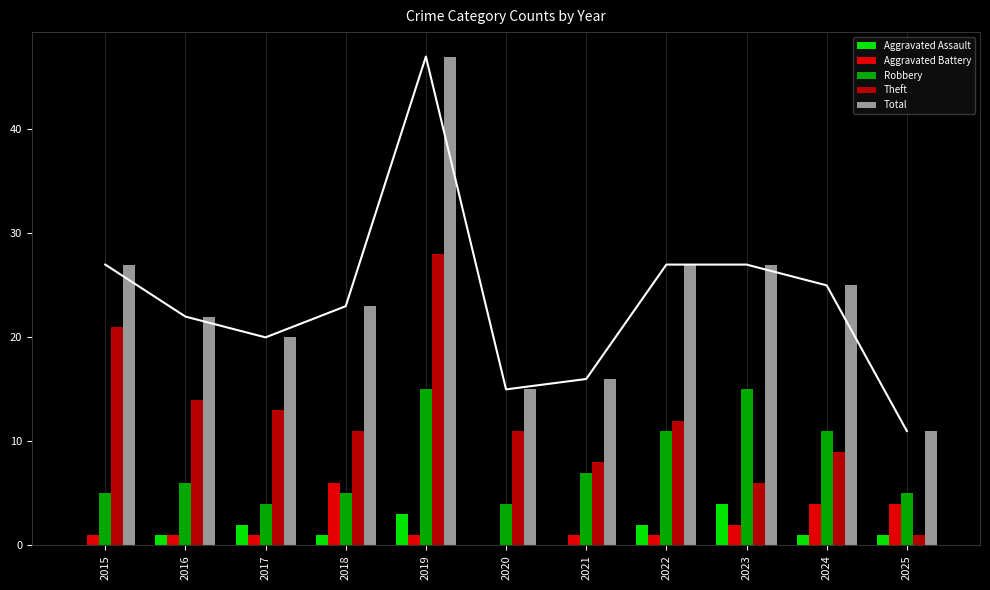

What is the difference between the maximum and minimum values in the Robbery series?

11